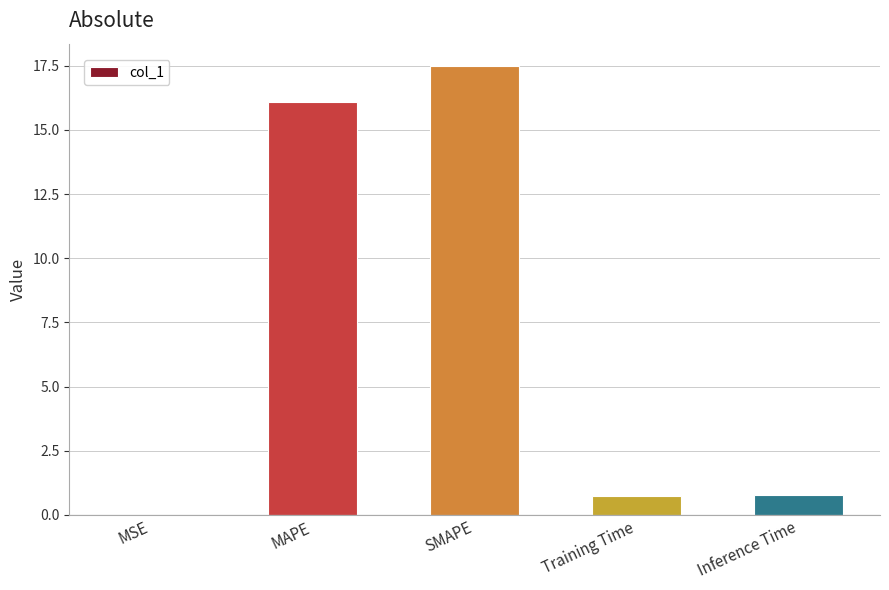

What is the change in value from MSE to Training Time?

+0.7